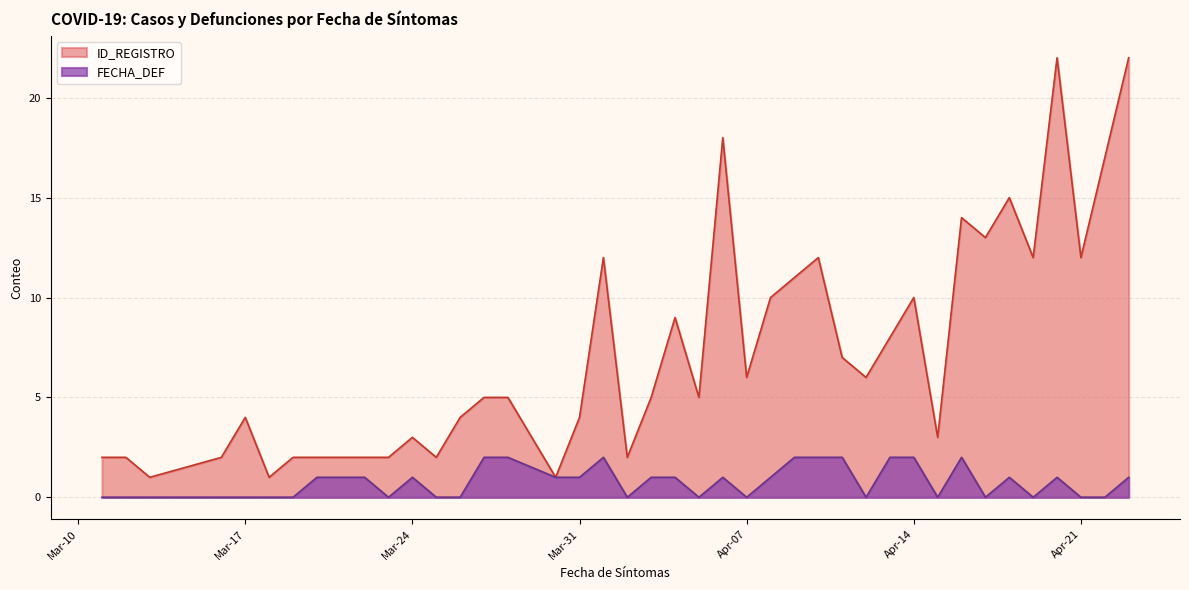

True or false: FECHA_DEF has a value of 1 at 2020-04-12.

False